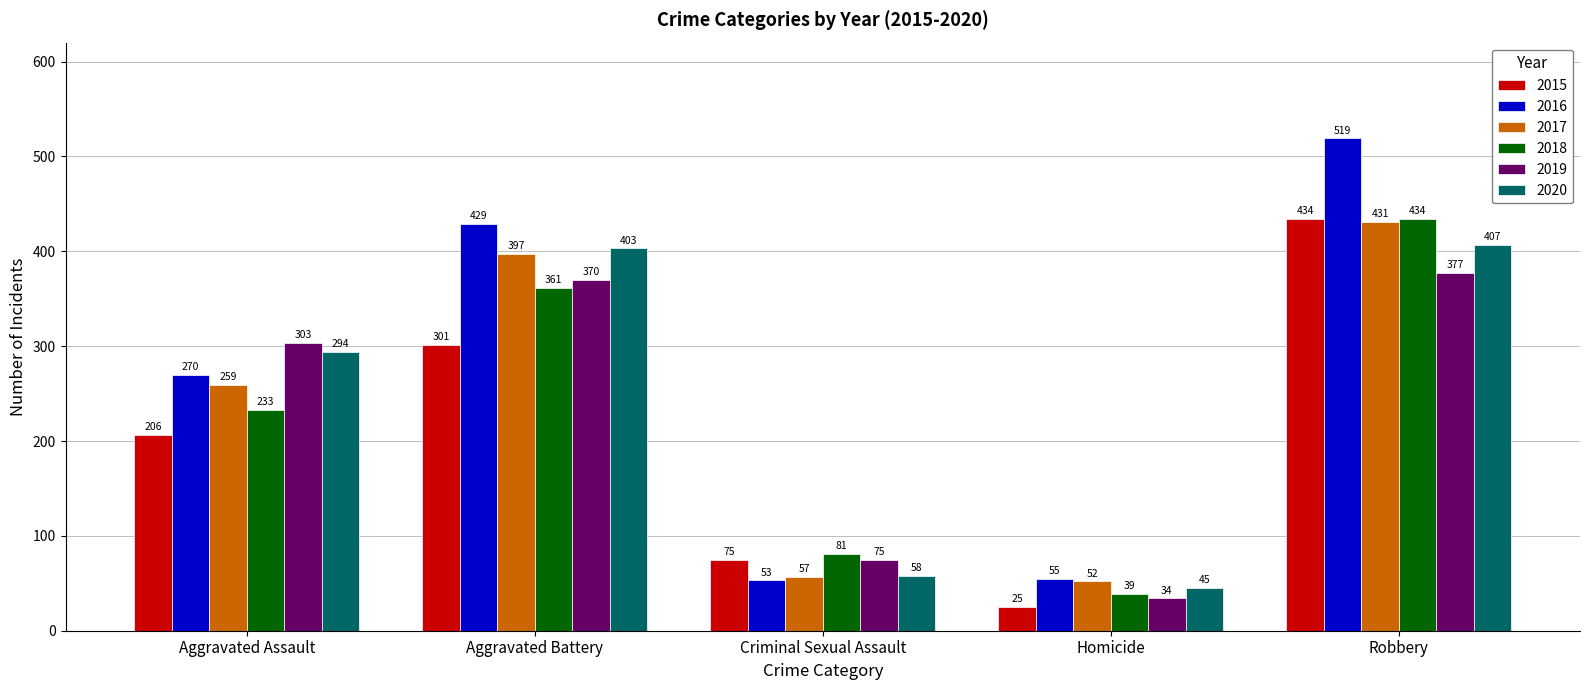

How many groups of bars are there?

5